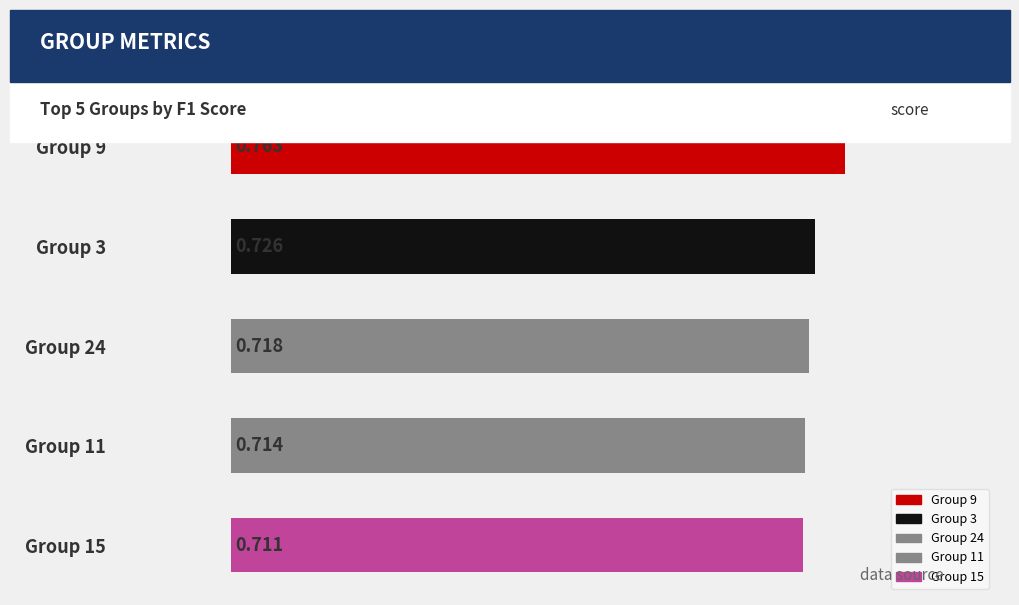

Rank the categories by value from lowest to highest.

Group 15, Group 11, Group 24, Group 3, Group 9